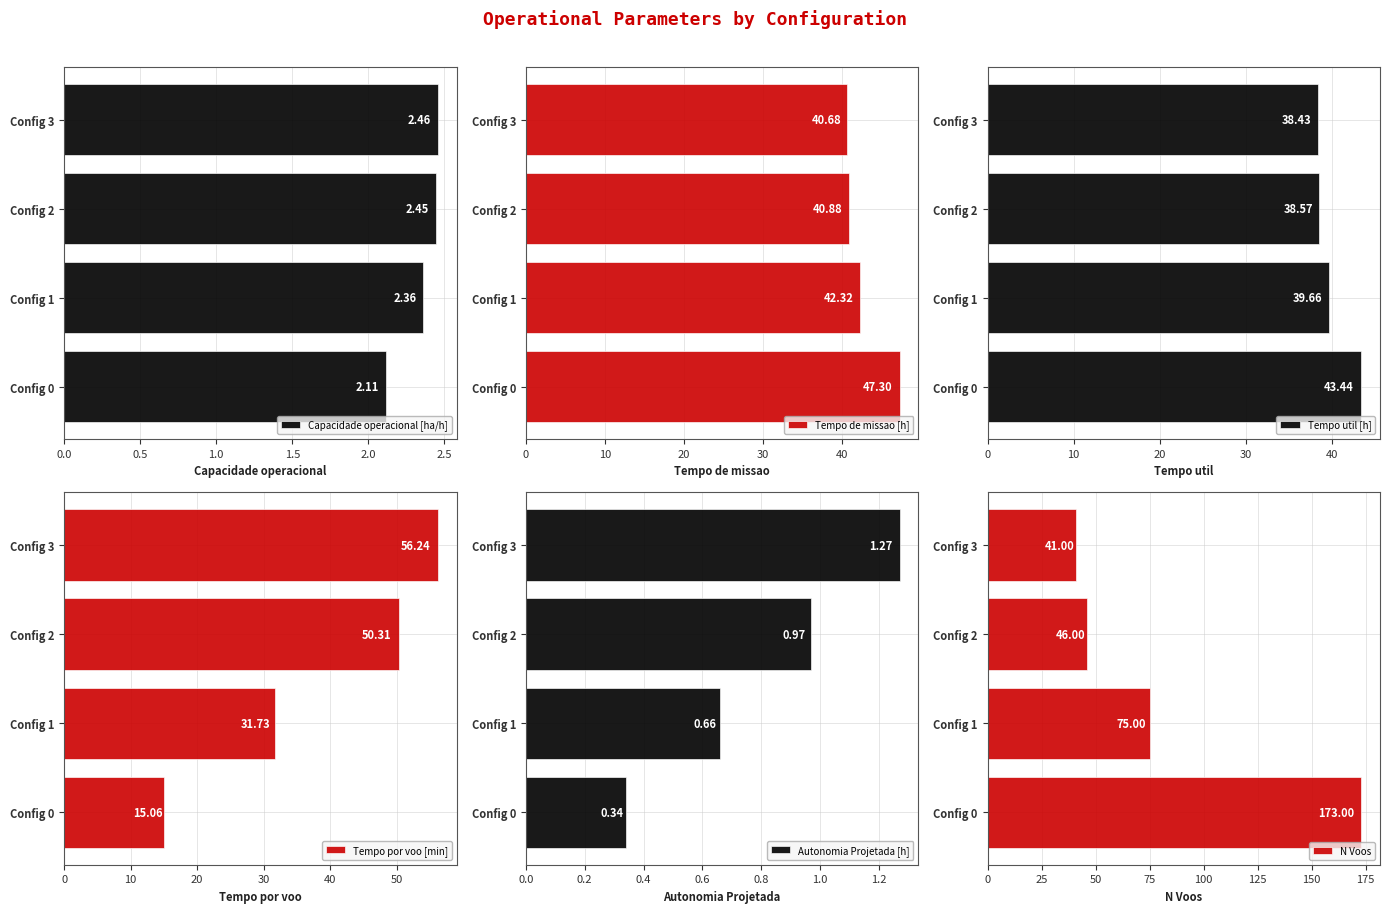

What is the sum of the Capacidade operacional [ha/h] values at Config 1 and Config 2?

4.8